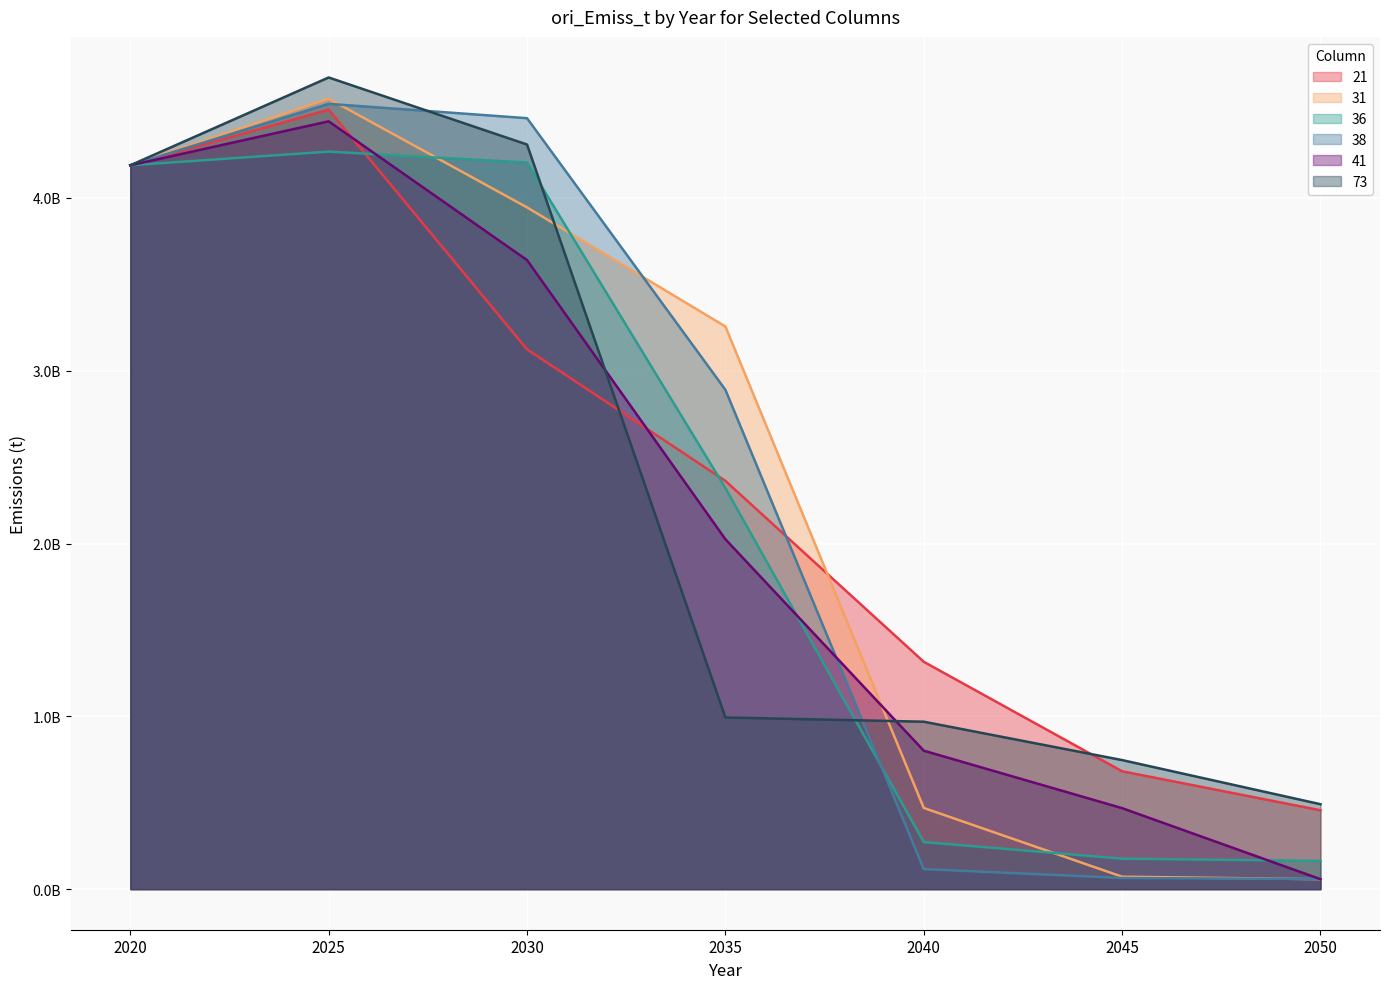

Which category has the highest value in the 31 series?

2025